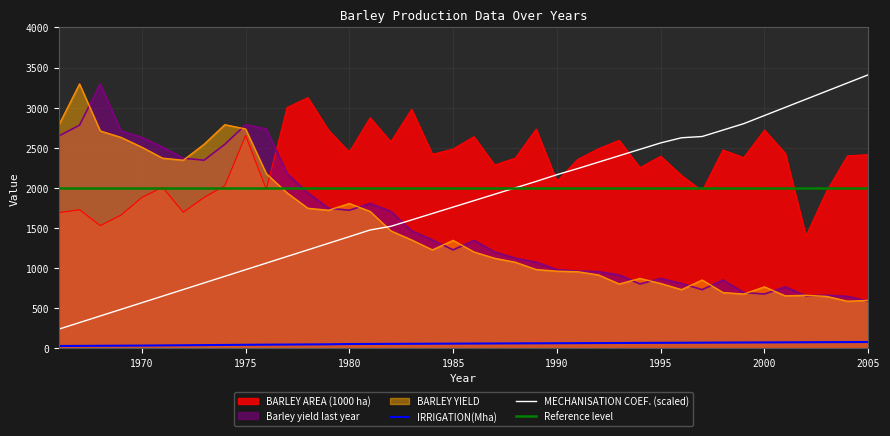

List the labels in order of Barley yield last year value, smallest first.

2005, 2004, 2002, 2003, 2000, 1999, 1997, 2001, 1994, 1996, 1998, 1995, 1993, 1992, 1991, 1990, 1989, 1988, 1987, 1985, 1986, 1984, 1983, 1982, 1980, 1979, 1981, 1978, 1977, 1973, 1972, 1971, 1974, 1970, 1966, 1969, 1976, 1967, 1975, 1968